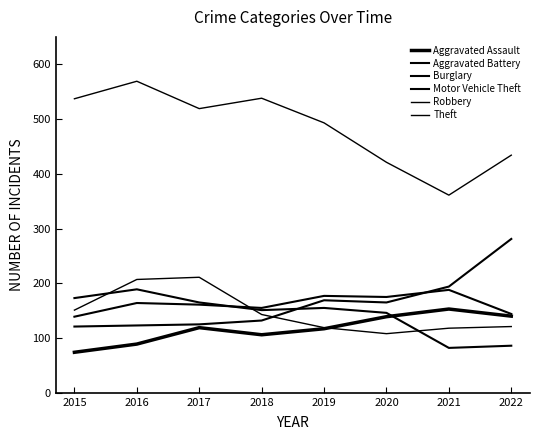

What is the difference between the maximum and minimum values in the Burglary series?

107